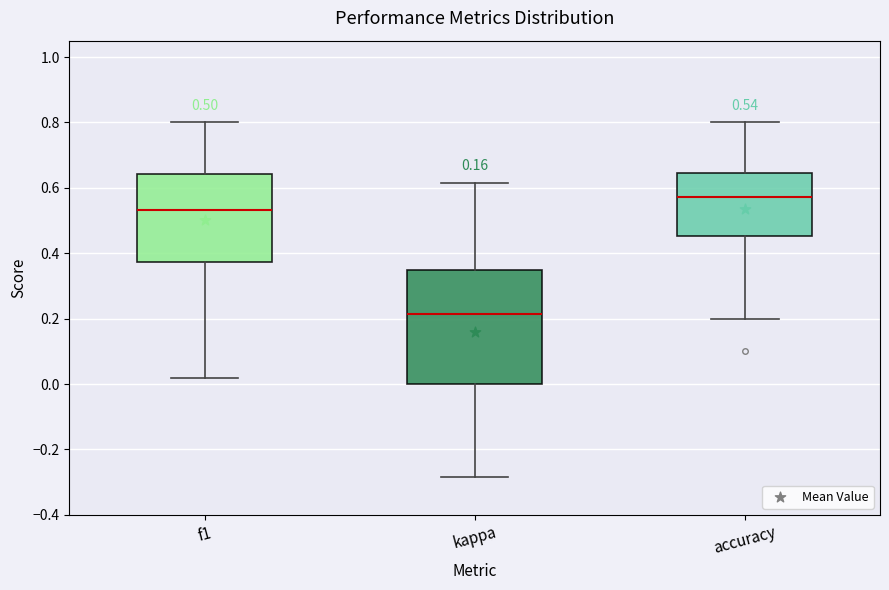

Comparing the boxes themselves (not the whiskers), which one is the tallest?

kappa